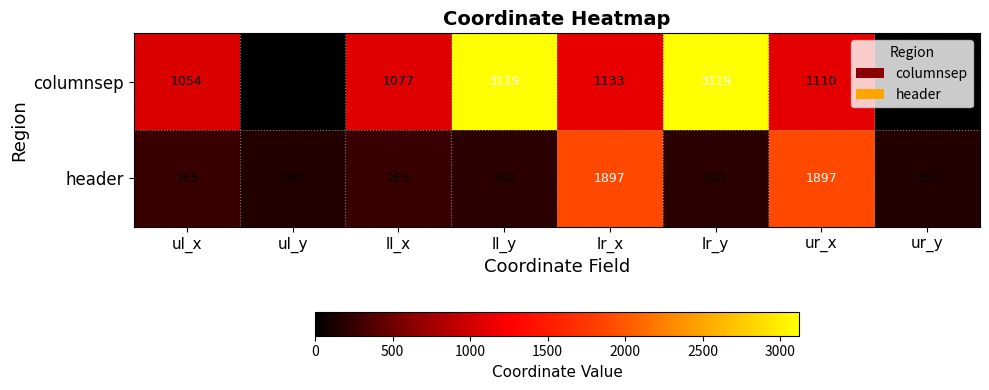

What is the difference between the maximum and second lowest values in the header series?

1736